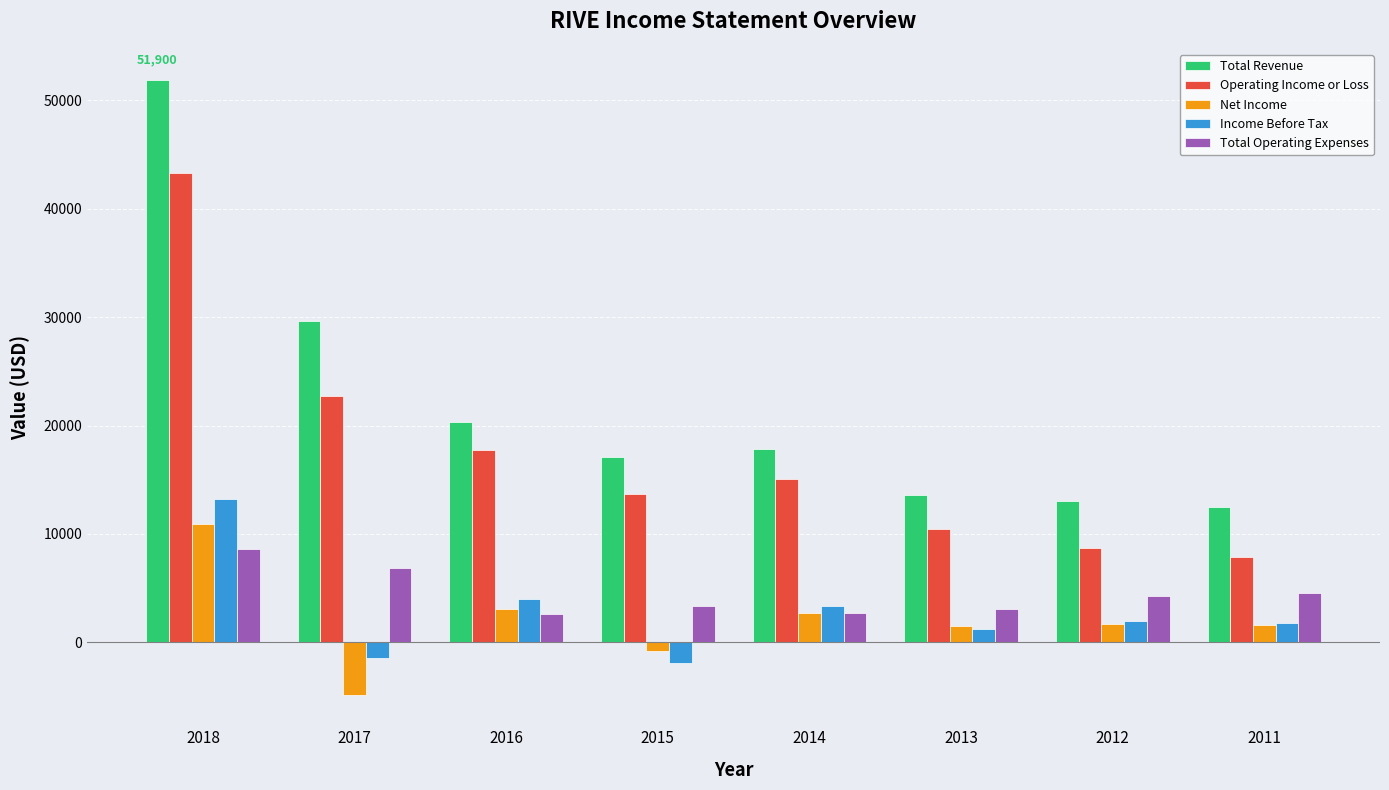

True or false: Total Revenue has a value of 11158 at 2016.

False